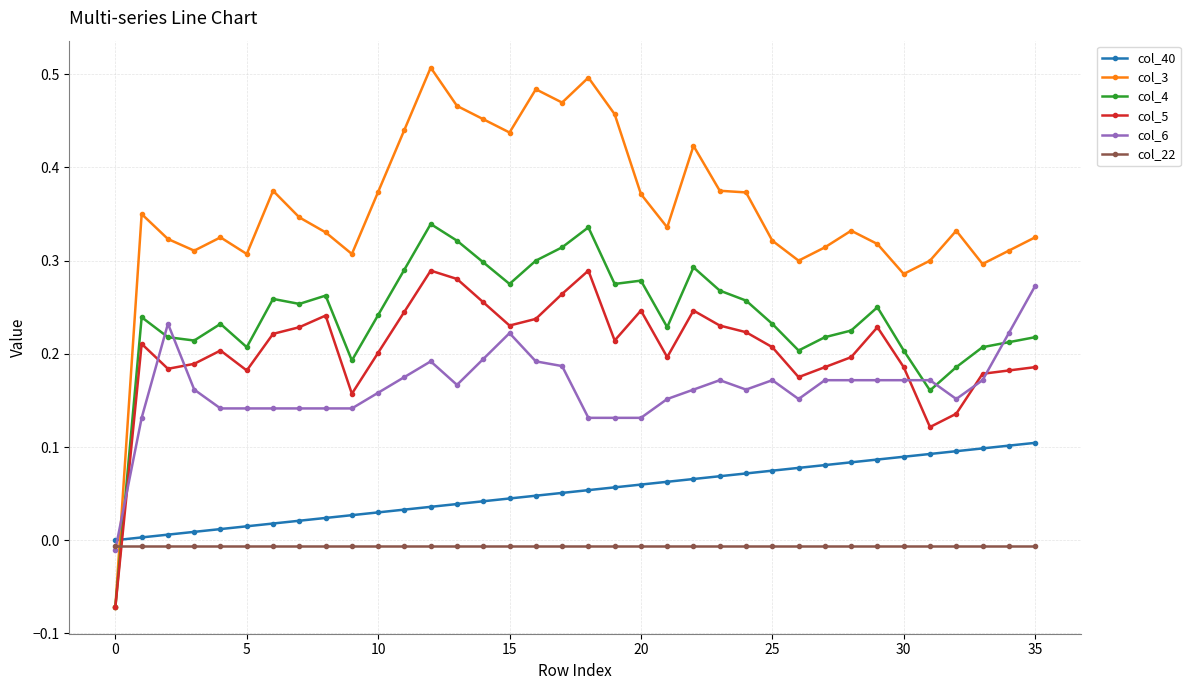

Does the chart display data point markers on the line(s)?

Yes